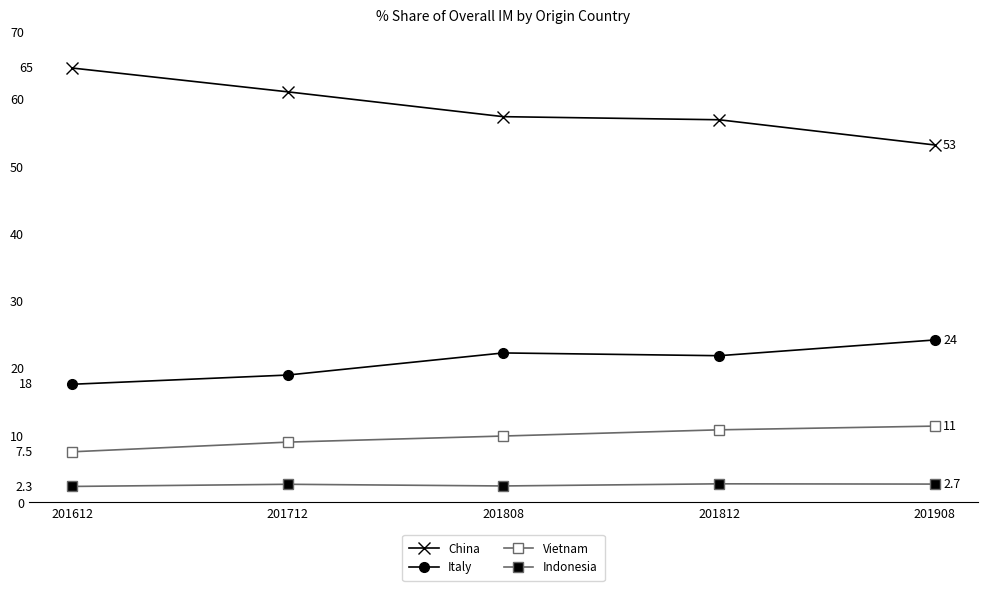

How many lines are shown in the chart?

4